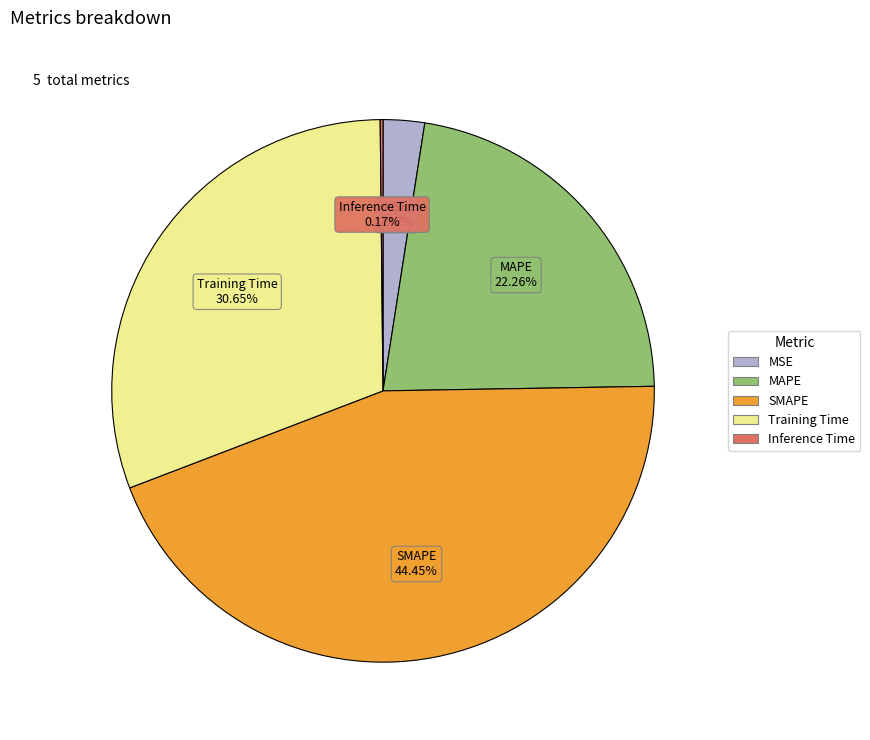

To the nearest percent, what is the difference between the largest and smallest slice percentages?

44%